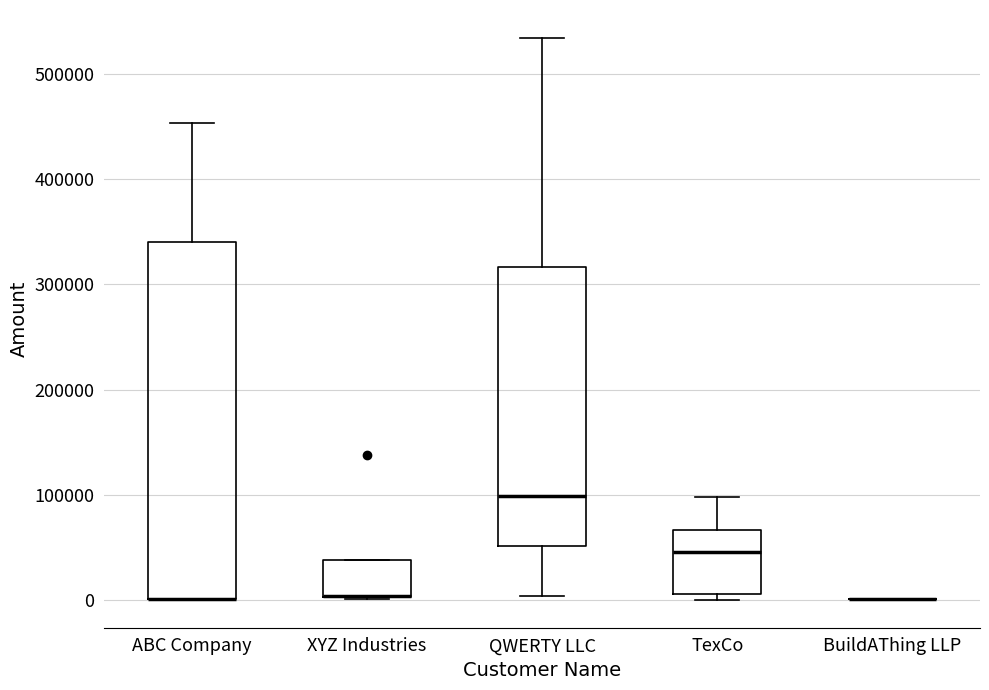

Reading left to right, transcribe this box plot: for each box, give where its median line is, the range the box spans, and where its two whiskers end, as read against the y-axis. The values are not printed on the chart, so give them approximately, as read against the axis.

ABC Company: median 0 (drawn on the box's lower edge), box 0 to 340000, whiskers 0 to 450000
XYZ Industries: median 0 (drawn on the box's lower edge), box 0 to 40000, whiskers 0 to 40000
QWERTY LLC: median 100000, box 50000 to 320000, whiskers 0 to 530000
TexCo: median 50000, box 10000 to 70000, whiskers 0 to 100000
BuildAThing LLP: box collapsed to a line at 0, whiskers 0 to 0